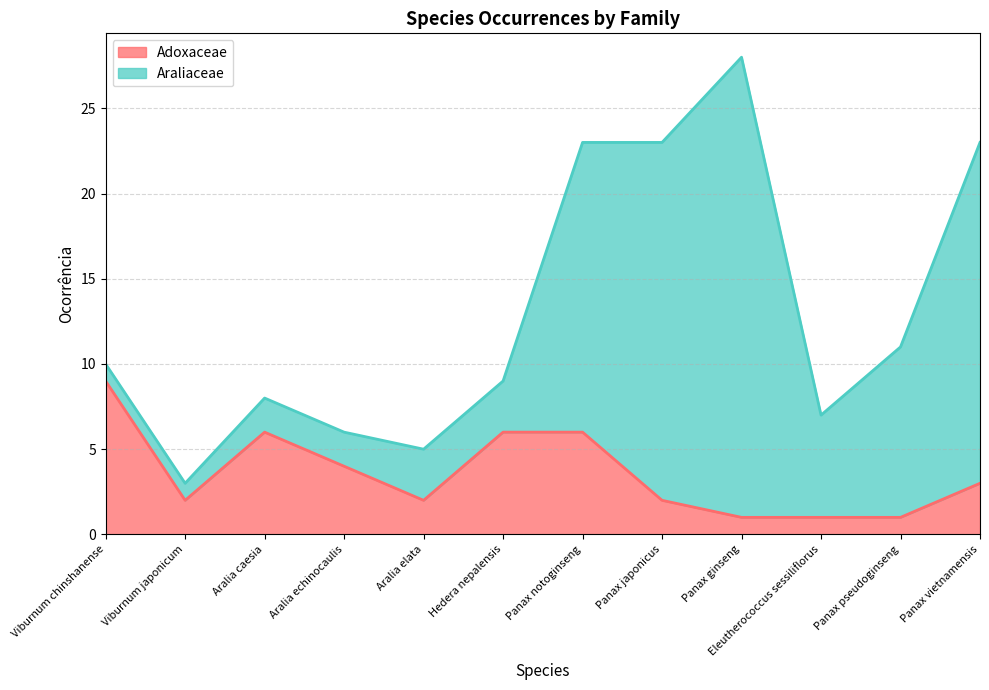

What is the smallest value displayed?

1